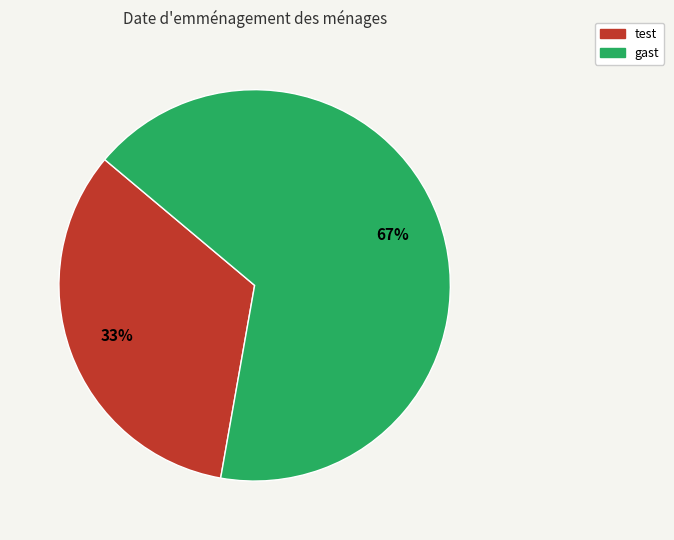

How many slices are in this pie chart?

2